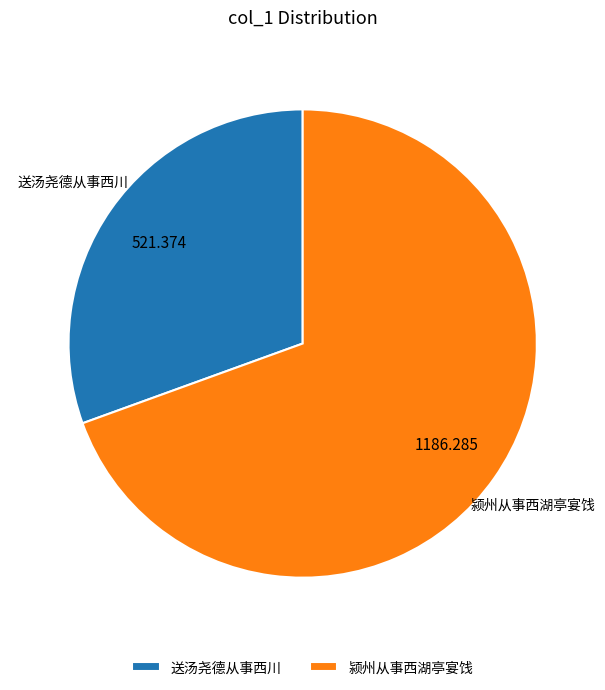

Combined, do 送汤尧德从事西川 and 颍州从事西湖亭宴饯 account for over 50%?

Yes